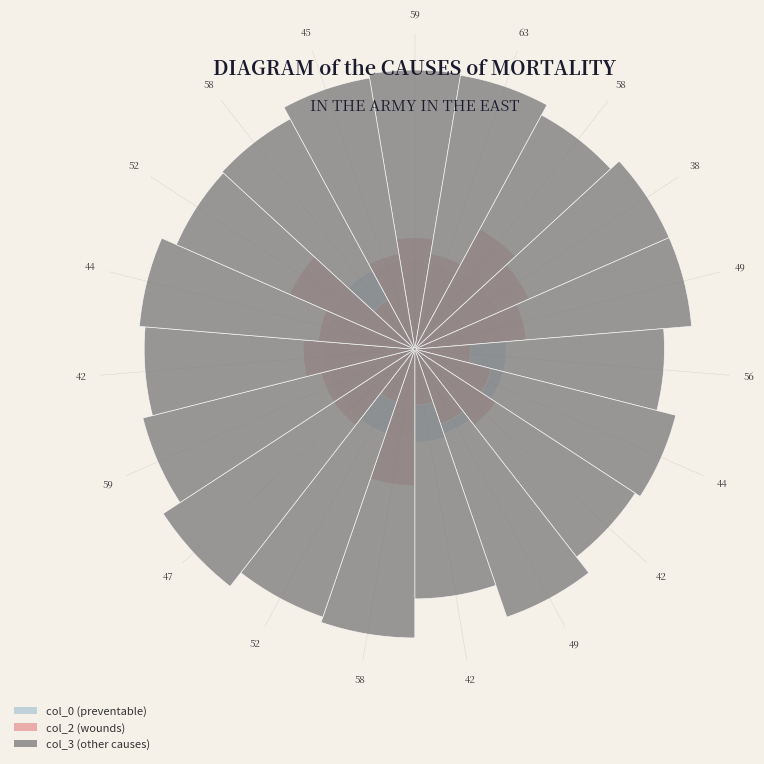

To the nearest percent, what is the difference between the 52 and 42 slice percentages?

4%